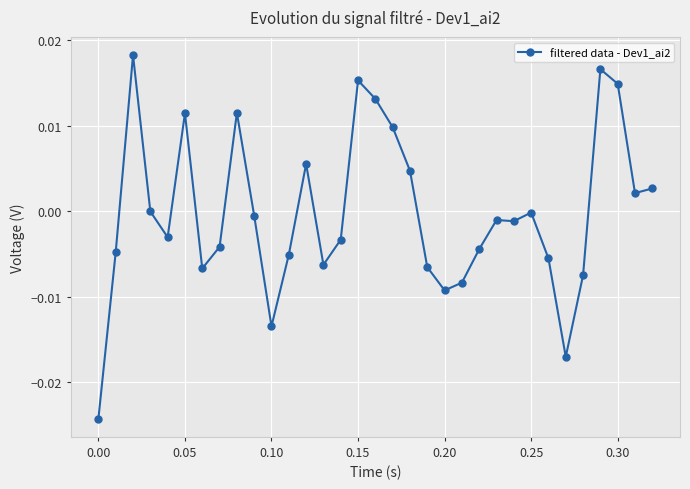

True or false: the data has more than 0 interior local peaks.

True